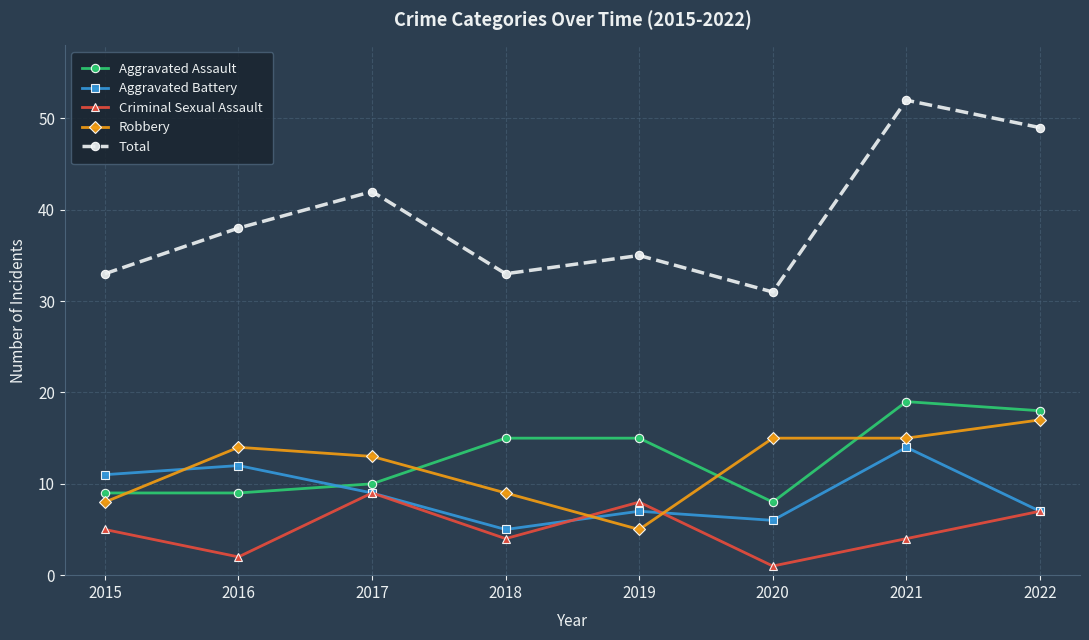

What is the difference between the second highest and second lowest values in the Aggravated Battery series?

6